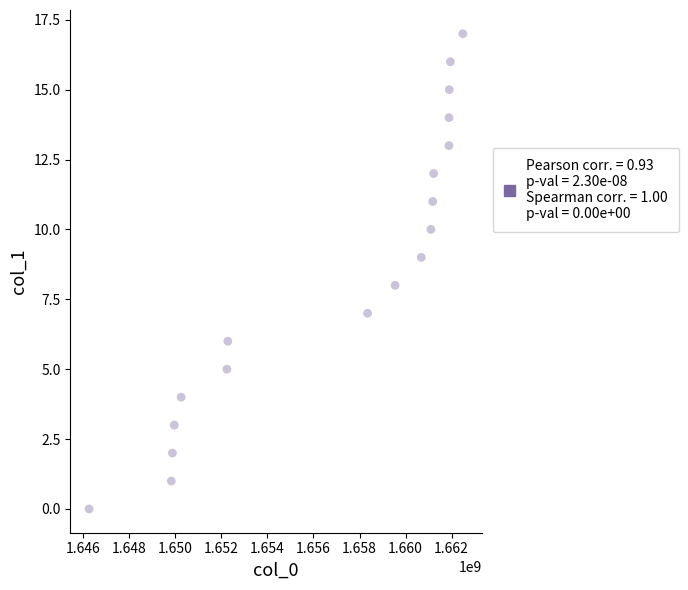

What is the range of Y values (max minus min)?

17